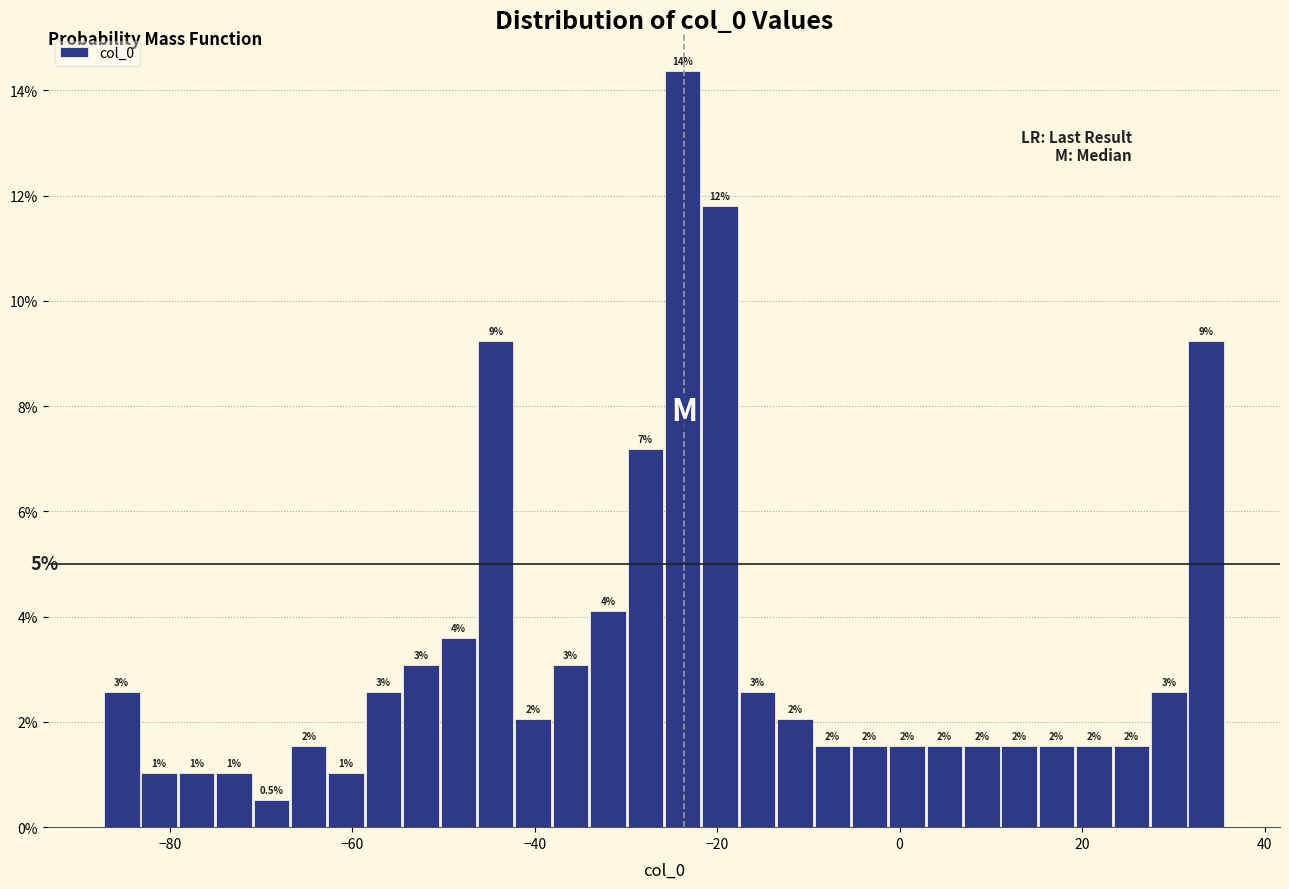

Around what value on the x-axis is the tallest bar? Give the approximate position of its centre, as read against the axis.

-24